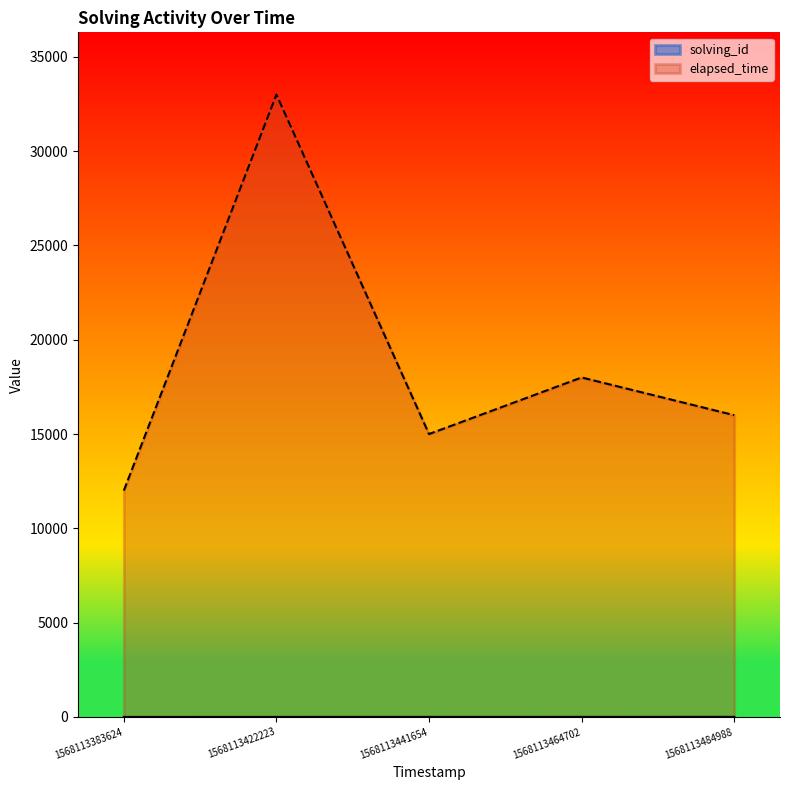

In elapsed_time, how many points are higher than both neighbors (excluding endpoints)?

2